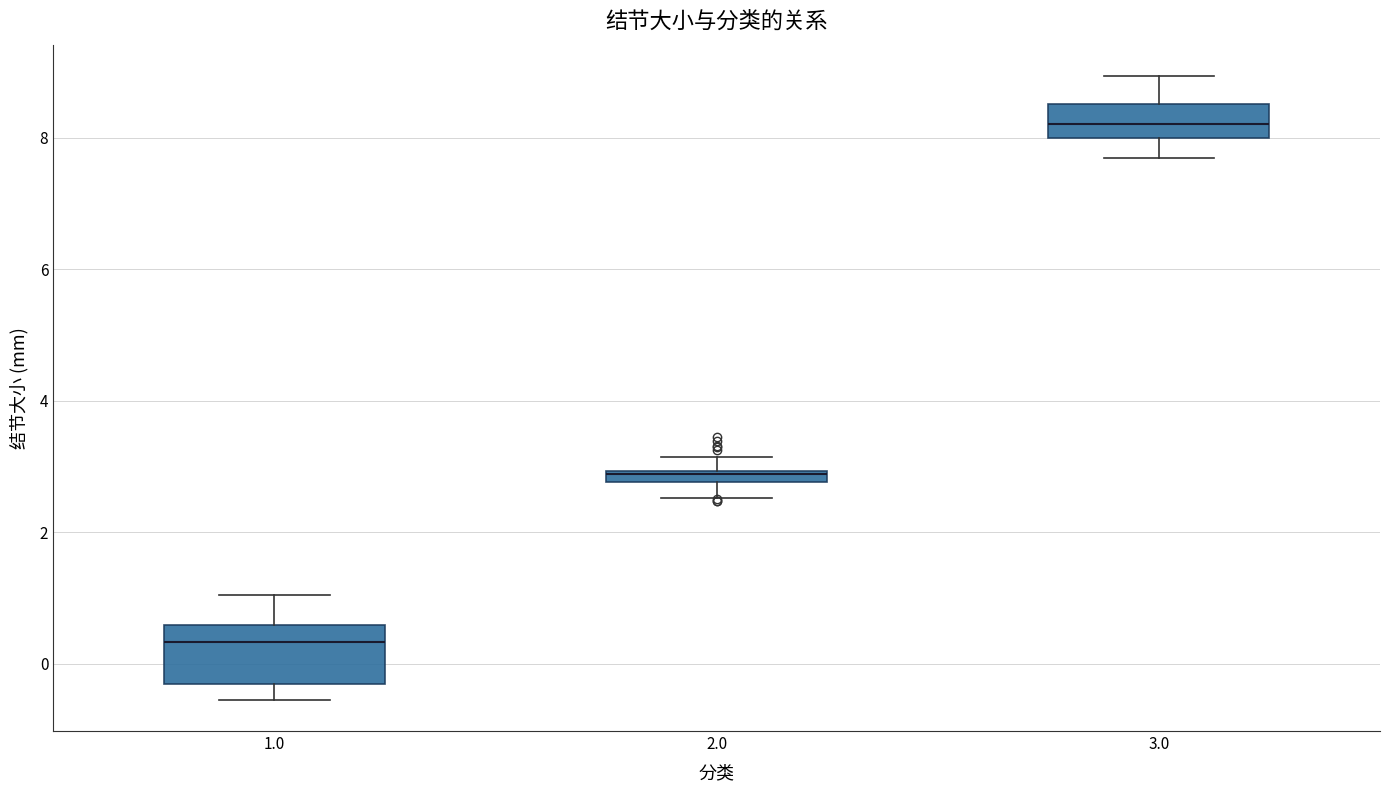

Where does the lower whisker of the box at x = 1.0 end on the y-axis? The values are not printed on the chart, so give them approximately, as read against the axis.

-0.6